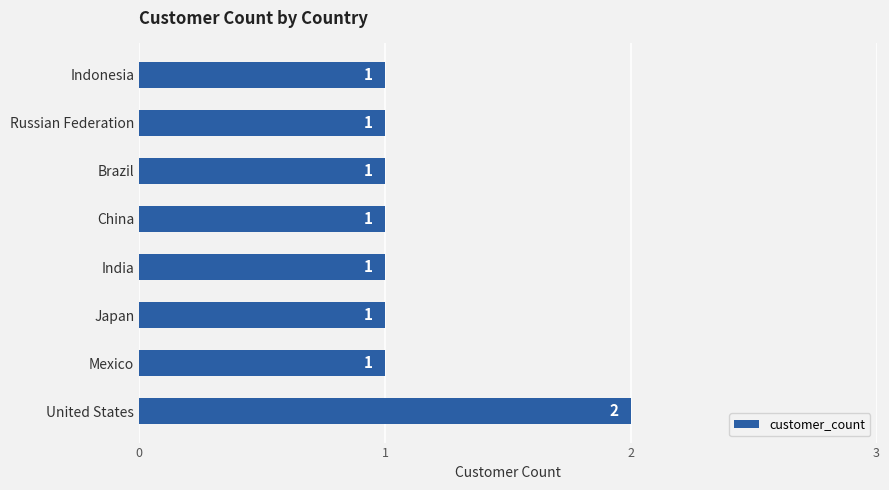

How many values are between 1 and 2?

8